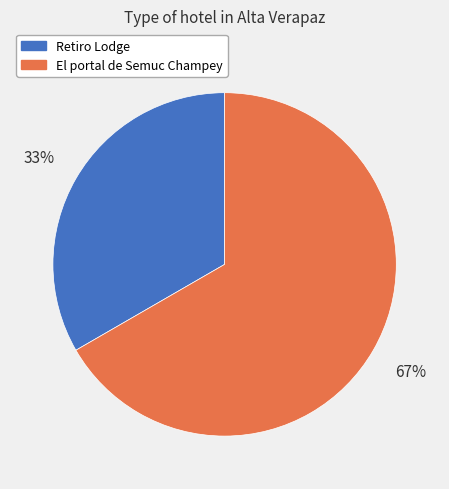

Is it true that El portal de Semuc Champey is 67% of the pie?

True